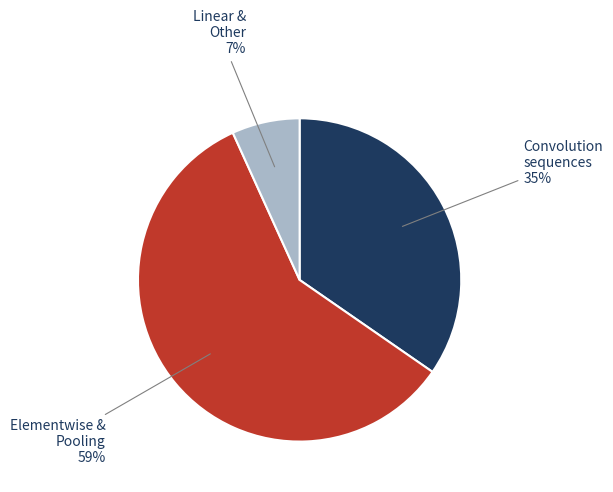

What percentage is the Linear & Other slice, to the nearest percent?

7%